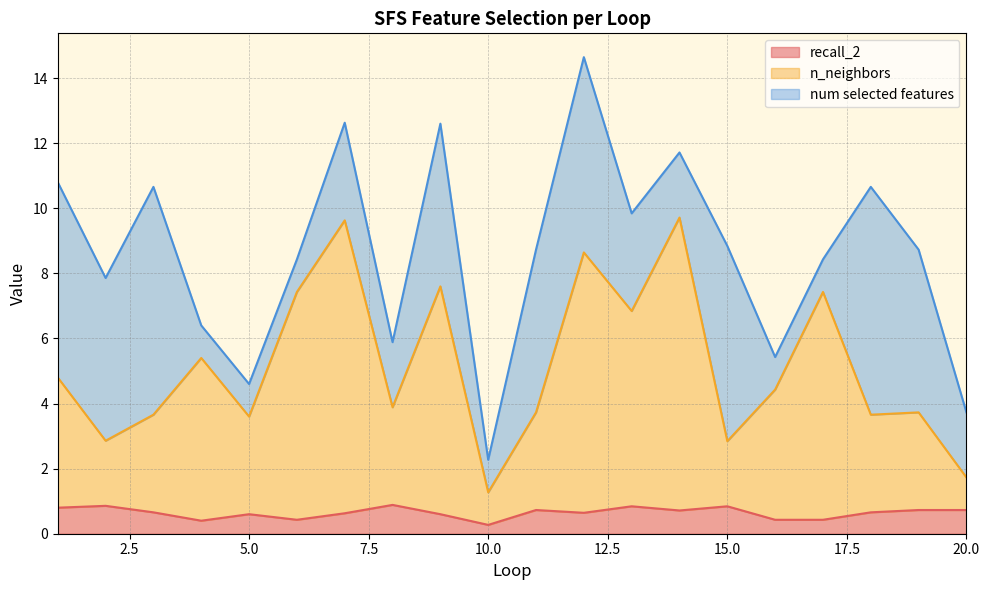

How many interior local valleys does the n_neighbors series have?

7